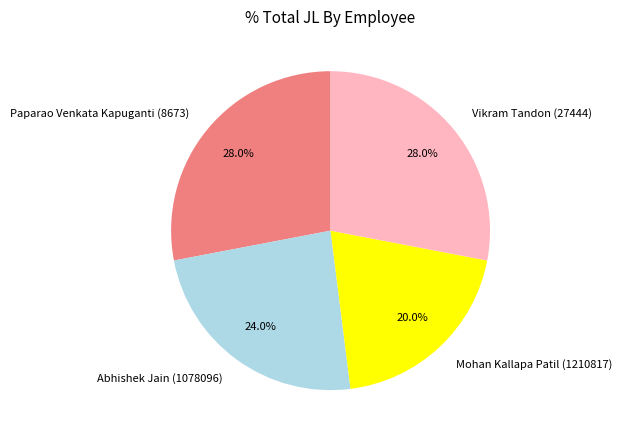

Which has a higher value, Mohan Kallapa Patil (1210817) or Paparao Venkata Kapuganti (8673)?

Paparao Venkata Kapuganti (8673)